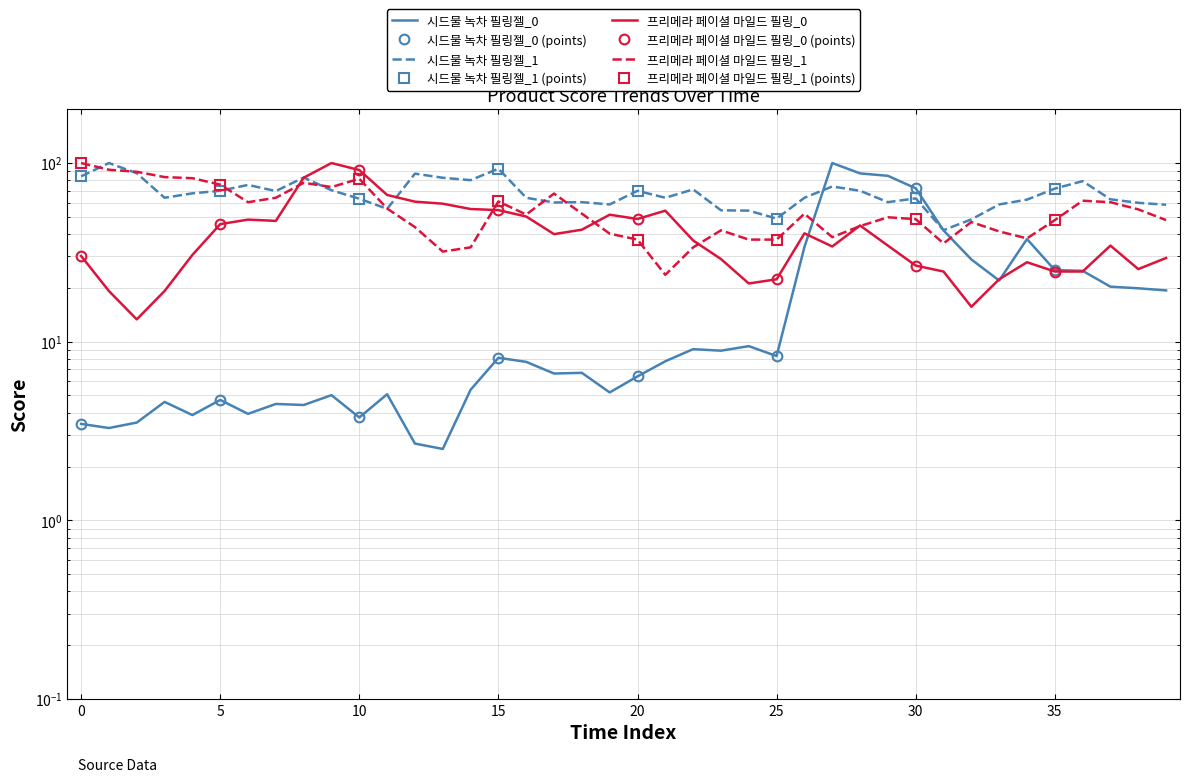

Reading right to left, what are all the values shown in this chart?

시드물 녹차 필링젤_0: 19.4	19.9	20.3	24.9	25.2	37.5	22.0	28.9	42.0	72.2	84.8	87.5	100.0	33.9	8.3	9.4	8.9	9.1	7.8	6.4	5.2	6.7	6.6	7.7	8.1	5.4	2.5	2.7	5.1	3.8	5.0	4.4	4.5	3.9	4.7	3.9	4.6	3.5	3.3	3.5
시드물 녹차 필링젤_1: 58.4	59.9	62.7	79.2	71.9	62.4	58.6	48.4	42.1	63.4	60.4	69.9	73.9	63.9	48.9	54.1	54.4	71.2	63.9	69.9	58.6	60.4	60.2	63.9	93.0	80.2	82.7	87.2	55.4	63.2	70.4	83.0	69.7	75.4	69.9	67.7	63.9	87.7	100.0	84.2
프리메라 페이셜 마일드 필링_0: 29.4	25.5	34.5	24.7	24.7	27.8	22.4	15.7	24.7	26.7	34.5	44.7	34.1	40.4	22.4	21.2	29.0	36.9	54.1	48.6	51.4	42.4	40.0	50.2	54.5	55.3	59.2	60.8	66.3	91.4	100.0	82.7	47.5	48.2	45.5	30.6	19.2	13.3	19.2	30.2
프리메라 페이셜 마일드 필링_1: 47.9	55.0	60.4	61.5	47.9	37.9	41.4	46.7	35.5	48.5	49.7	44.4	38.5	52.1	37.3	37.3	42.0	33.7	23.7	37.3	40.2	52.1	67.5	51.5	60.9	33.7	32.0	43.8	55.6	81.7	73.4	77.5	63.9	60.4	75.7	82.2	83.4	89.3	91.7	100.0